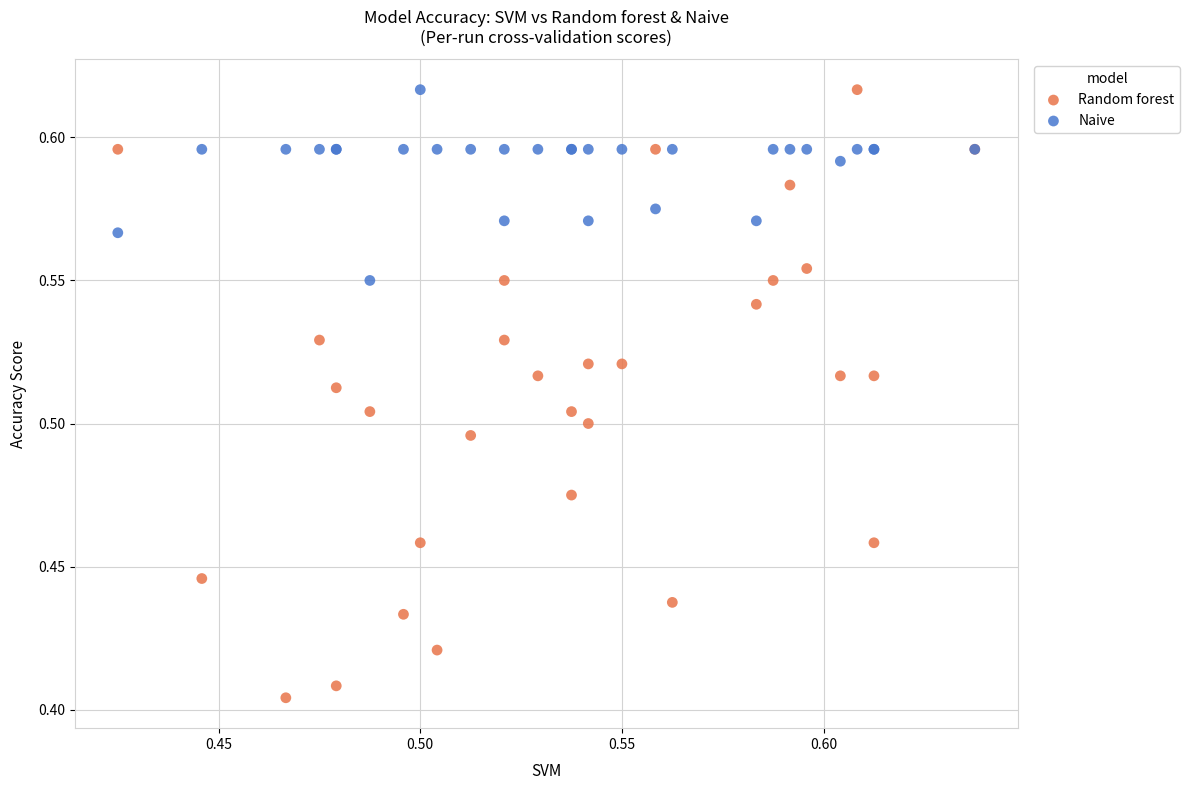

Which series reaches the minimum Y coordinate?

Random forest